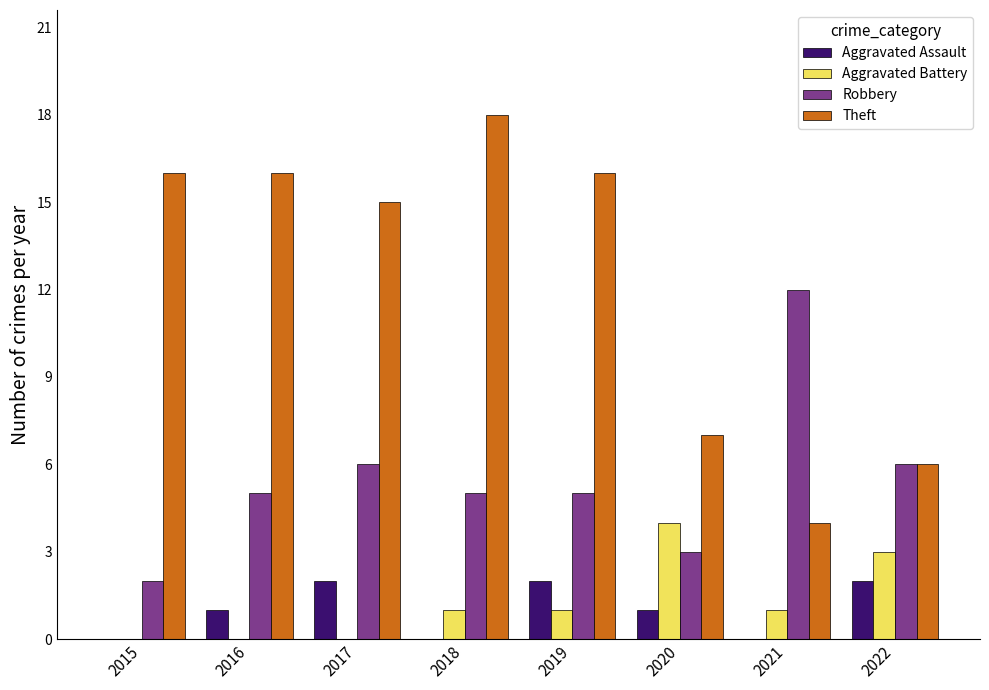

What is the sum of all Robbery values?

44